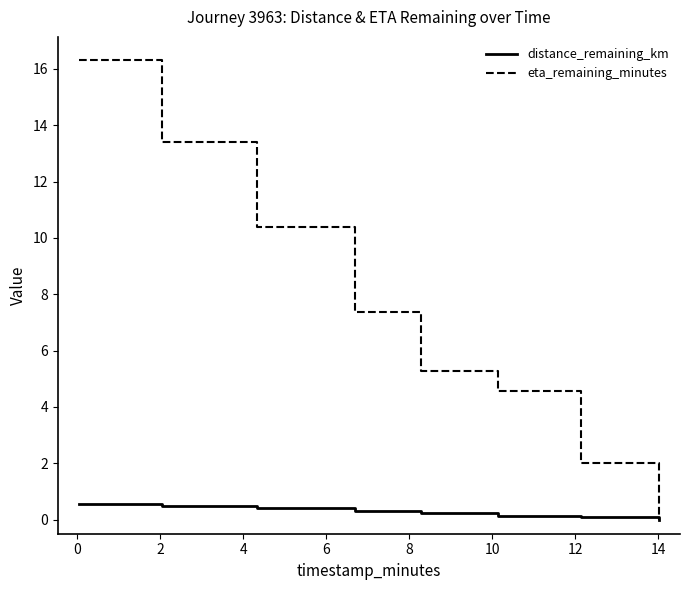

What is the greatest value displayed?

16.3